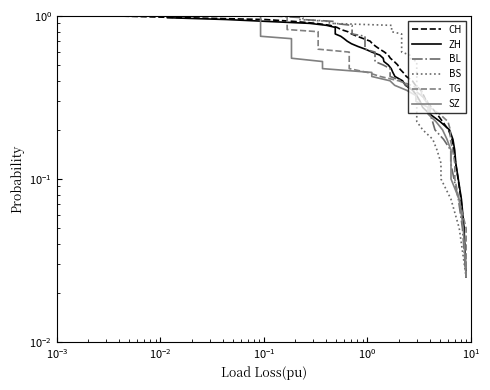

What is the maximum value for BS?

1.0